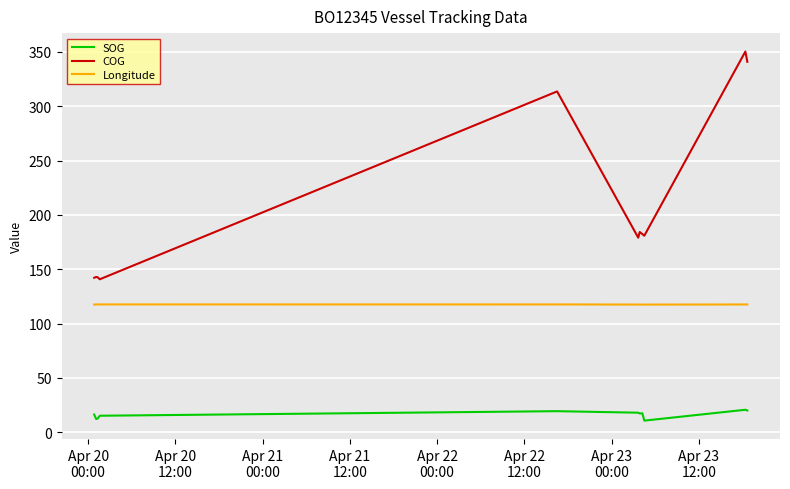

Is the value of SOG at Apr 21
12:00 greater than the value of COG at Apr 20
00:00?

No